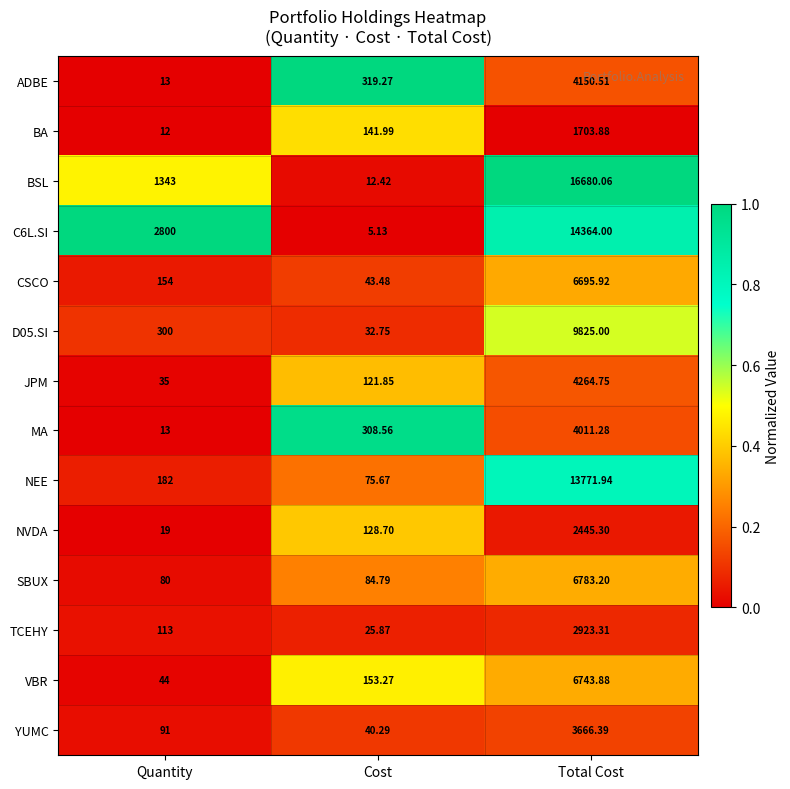

What is the spread (max minus min) of values at Quantity?

2788.0